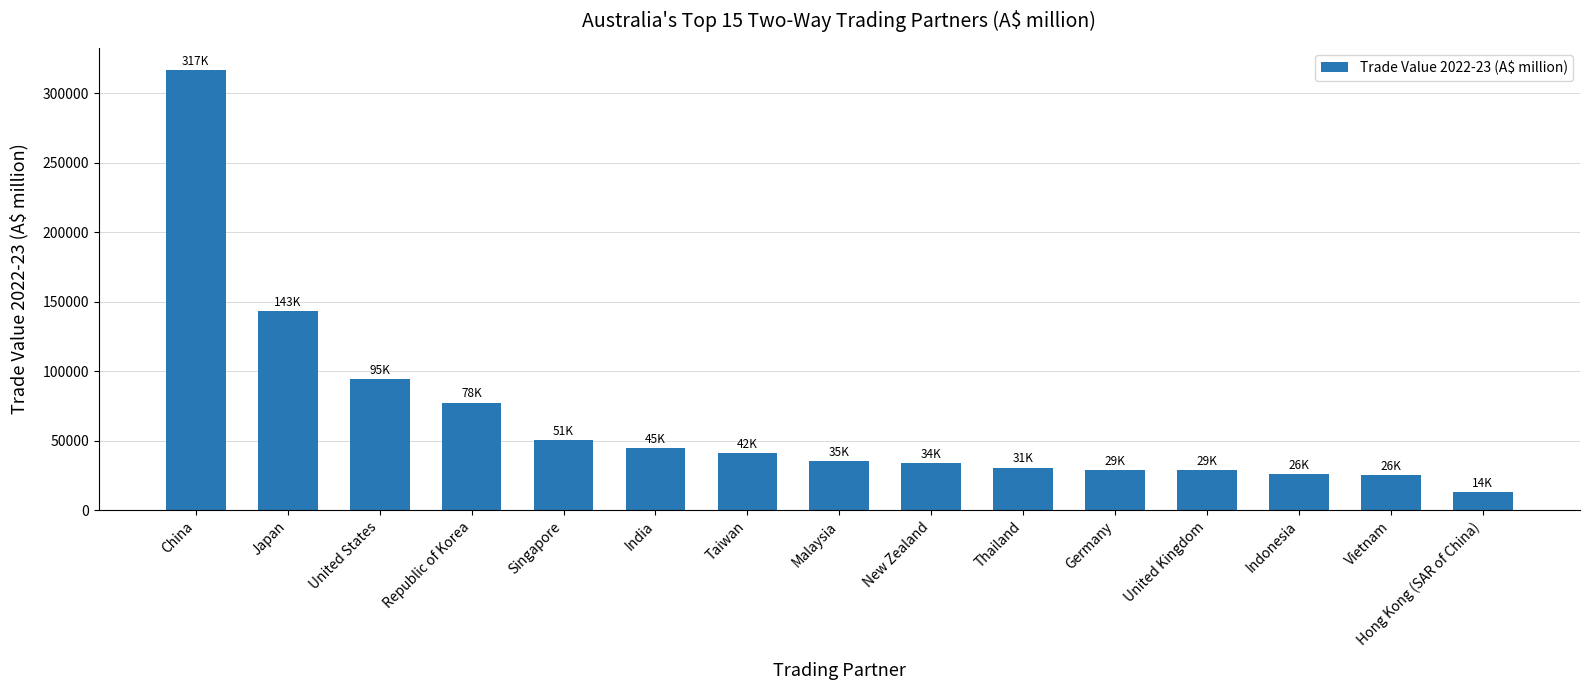

Where is the data nearest to the value 165197?

Japan